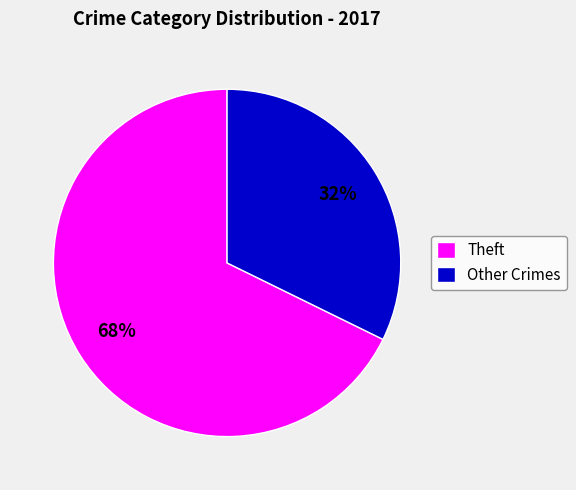

How many segments does this pie chart have?

2